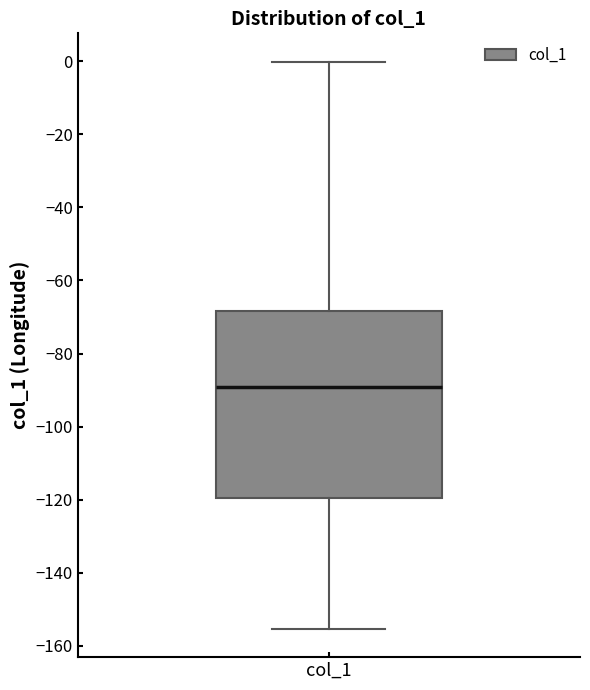

Transcribe this box plot: give where the median line is, the range the box spans, and where the two whiskers end, as read against the y-axis. The values are not printed on the chart, so give them approximately, as read against the axis.

median -90, box -120 to -68, whiskers -156 to 0